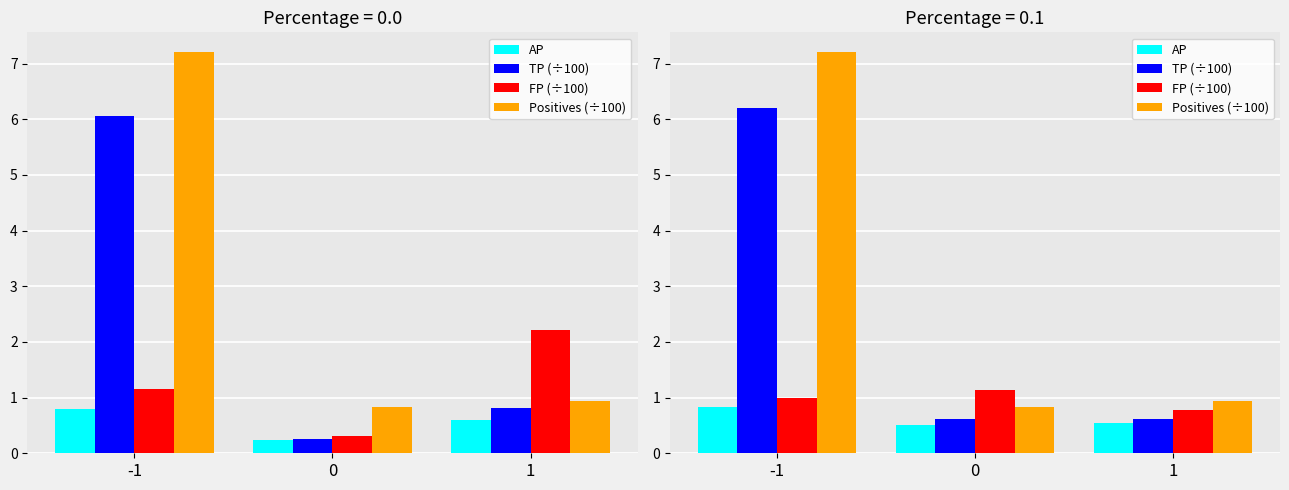

Which has a higher value, 0 or 1?

1